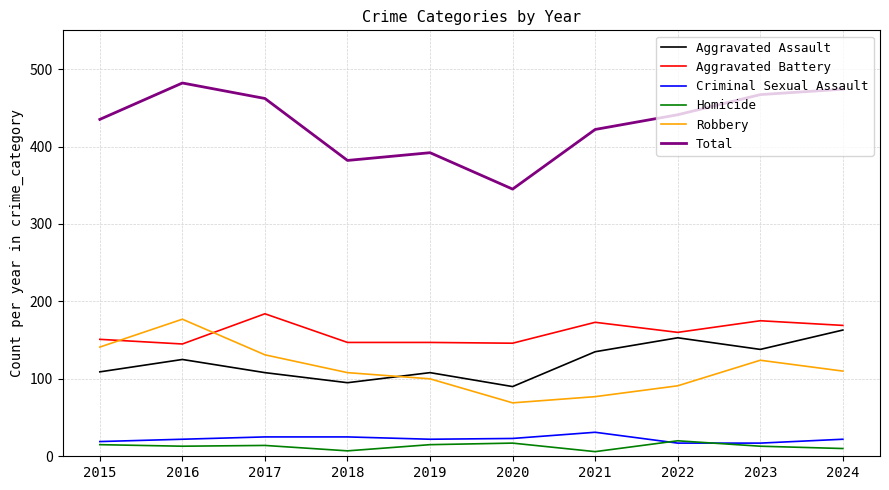

What is the difference between the maximum and minimum values in the Aggravated Assault series?

73